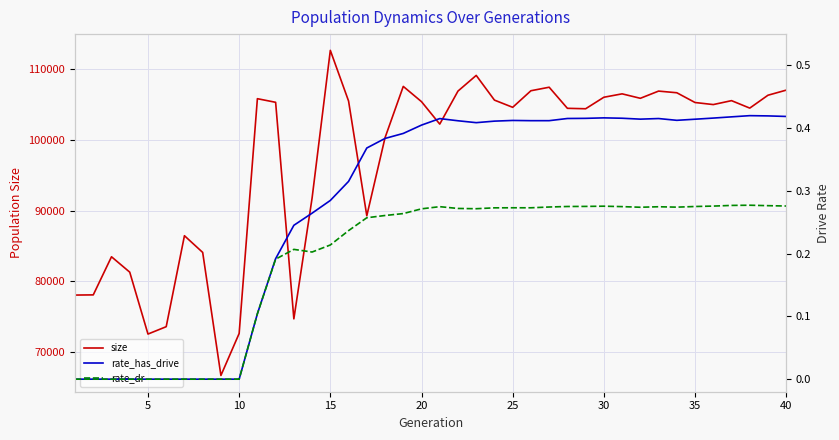

Which series has the largest total across all categories?

size